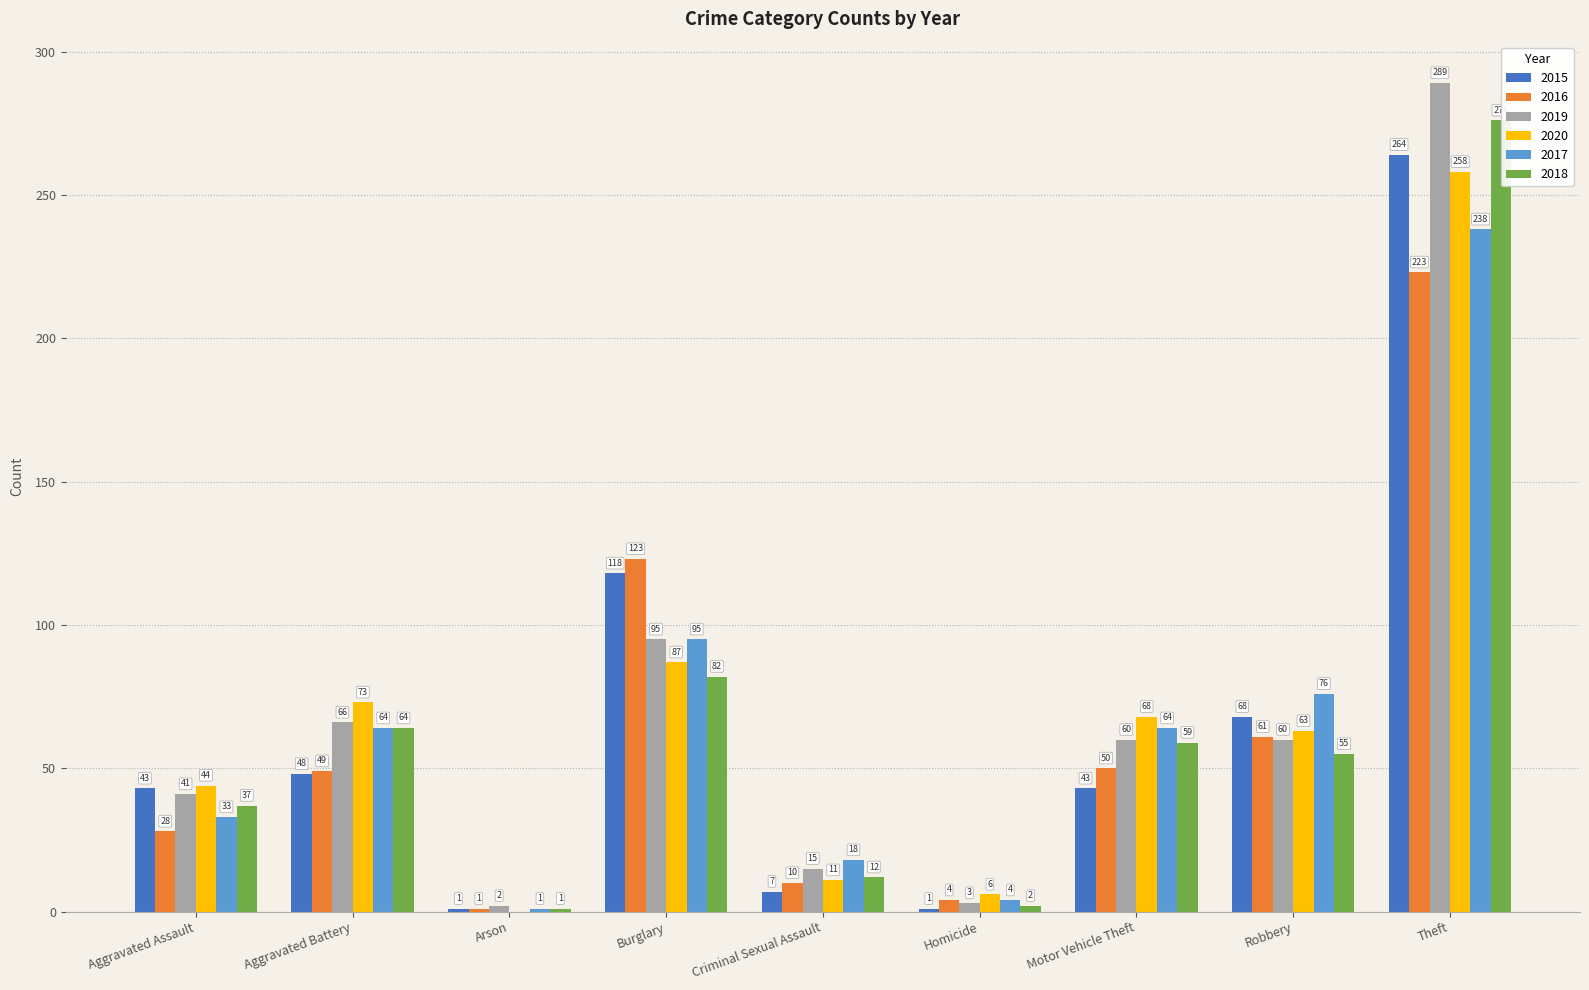

The 2016 series shows 85 at Burglary. True or false?

False